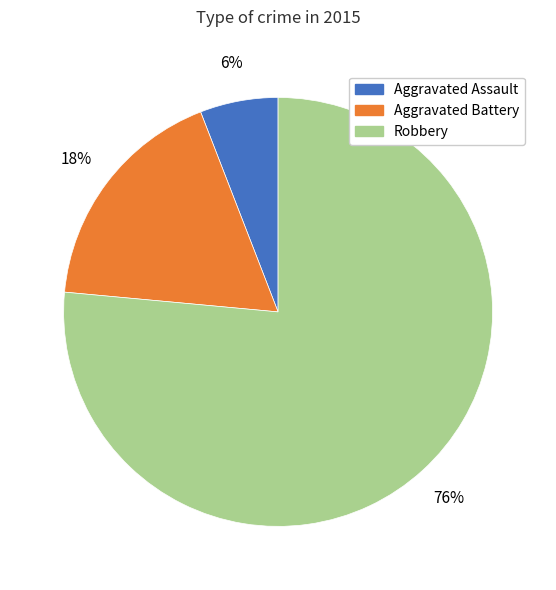

Which slice represents more than half of the pie?

Robbery